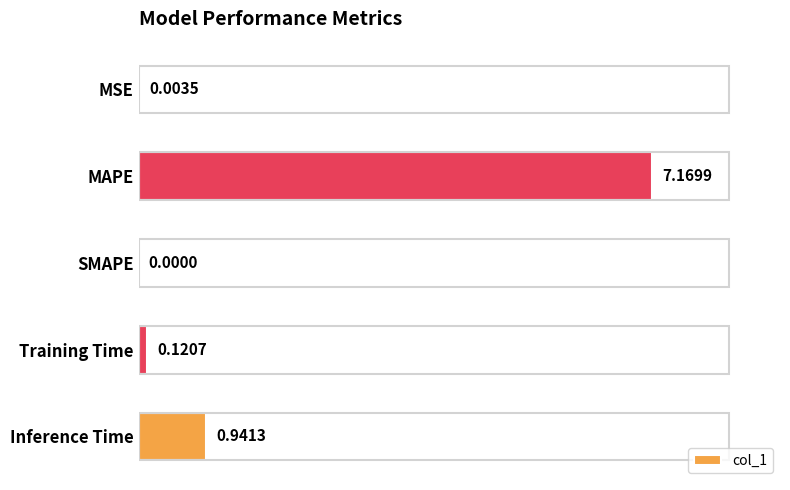

What is the change in value from SMAPE to Training Time?

+0.1